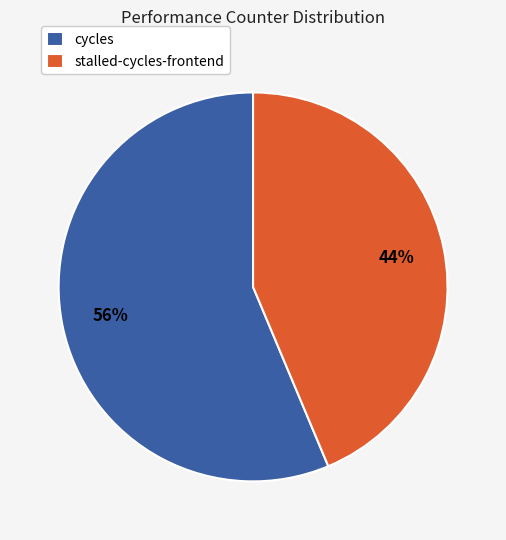

The cycles slice represents 56% of the pie. True or false?

True